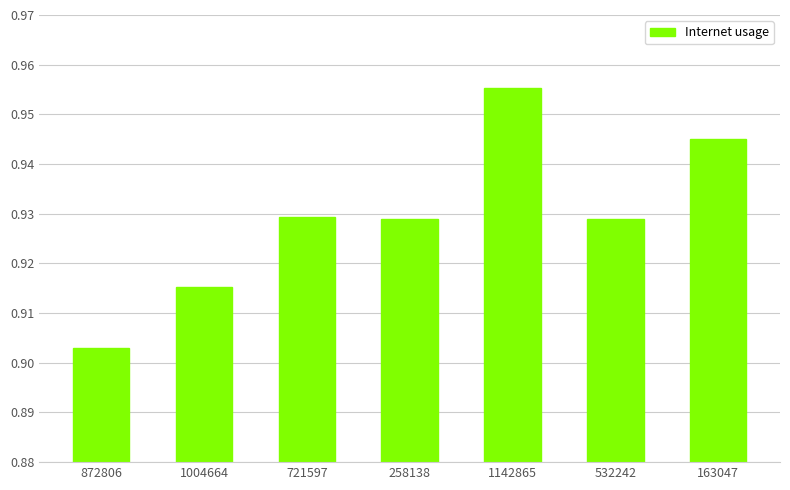

Which category has the lowest value across all series?

872806